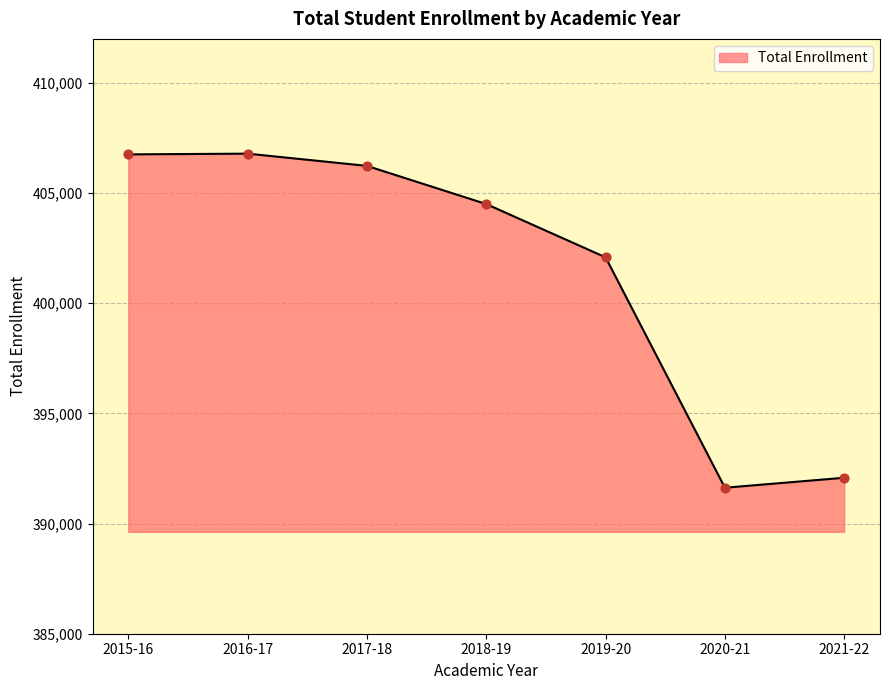

Which has a higher value, 2021-22 or 2016-17?

2016-17